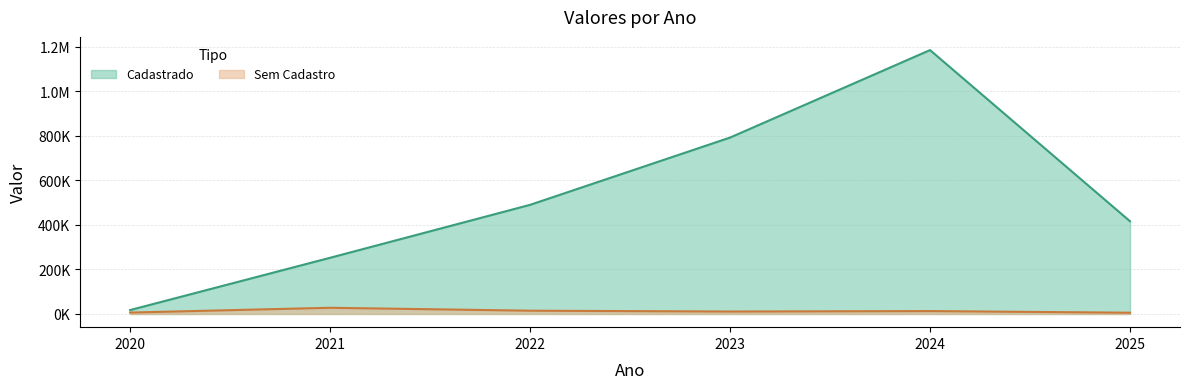

At which category is the sum across all series the highest?

2024